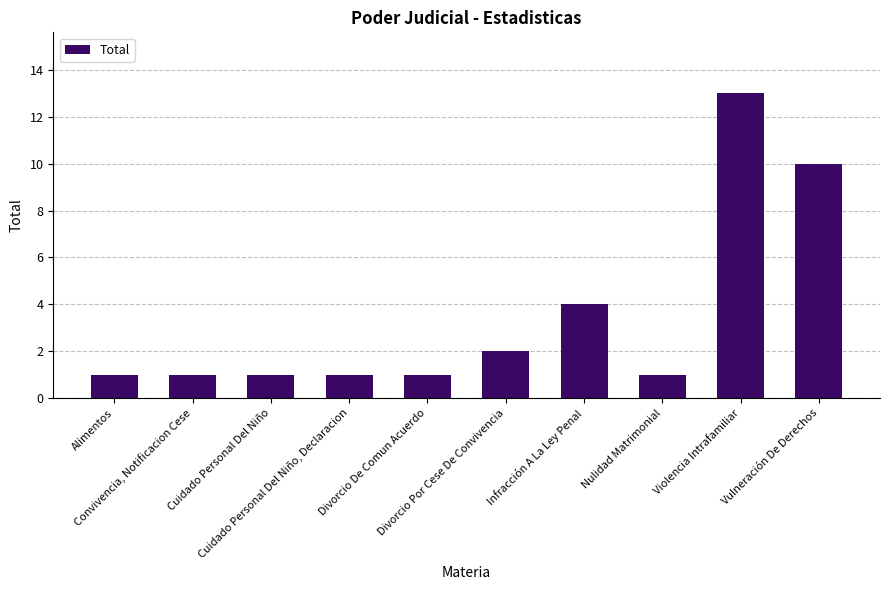

What is the label of the 5th bar from the left?

Divorcio De Comun Acuerdo